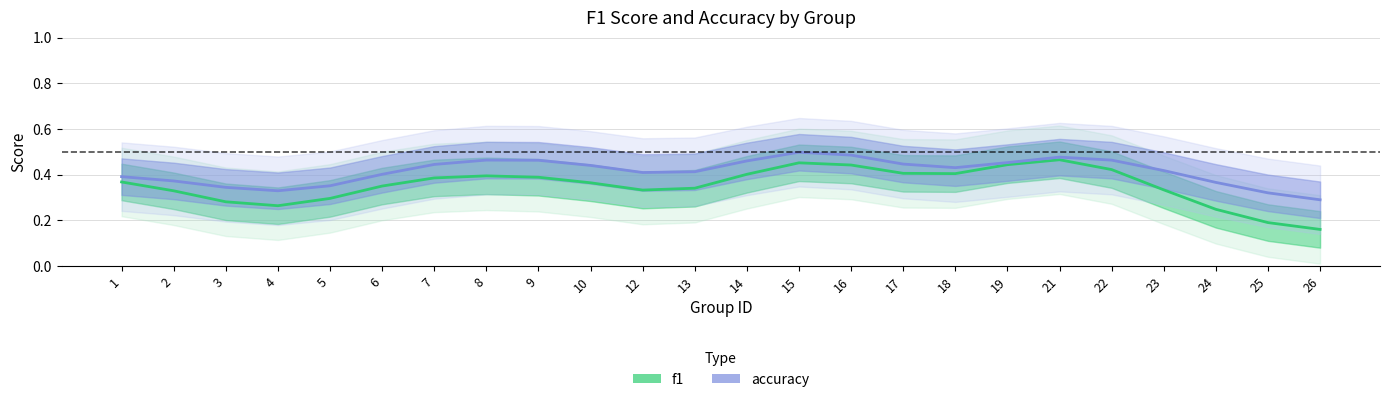

Reading left to right, transcribe all the data shown in this chart.

f1: 0.4	0.3	0.3	0.3	0.3	0.4	0.4	0.4	0.4	0.4	0.3	0.3	0.4	0.5	0.4	0.4	0.4	0.4	0.5	0.4	0.3	0.2	0.2	0.2
accuracy: 0.4	0.4	0.3	0.3	0.4	0.4	0.4	0.5	0.5	0.4	0.4	0.4	0.5	0.5	0.5	0.4	0.4	0.5	0.5	0.5	0.4	0.4	0.3	0.3